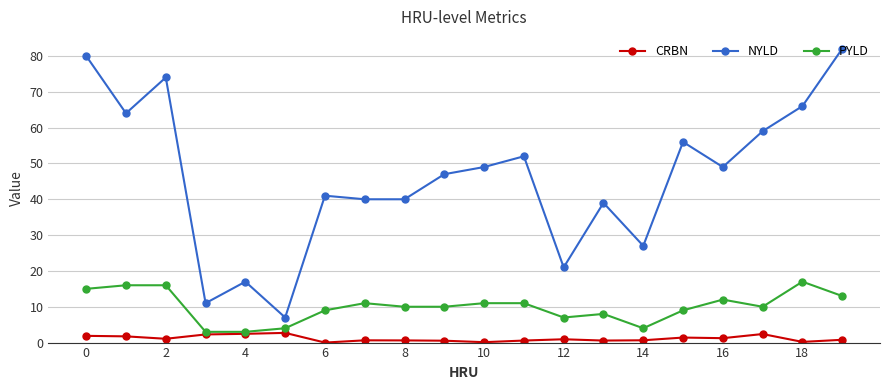

What is the value of the PYLD point at the 9th from the left?

10.0